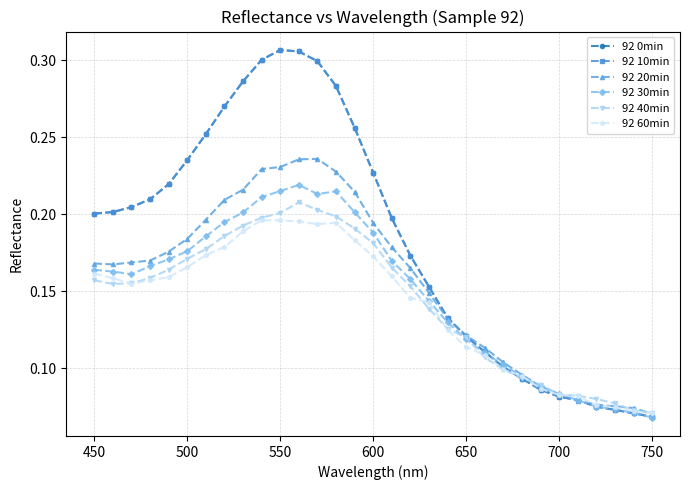

True or false: 92 0min has more than 0 interior local peaks.

True